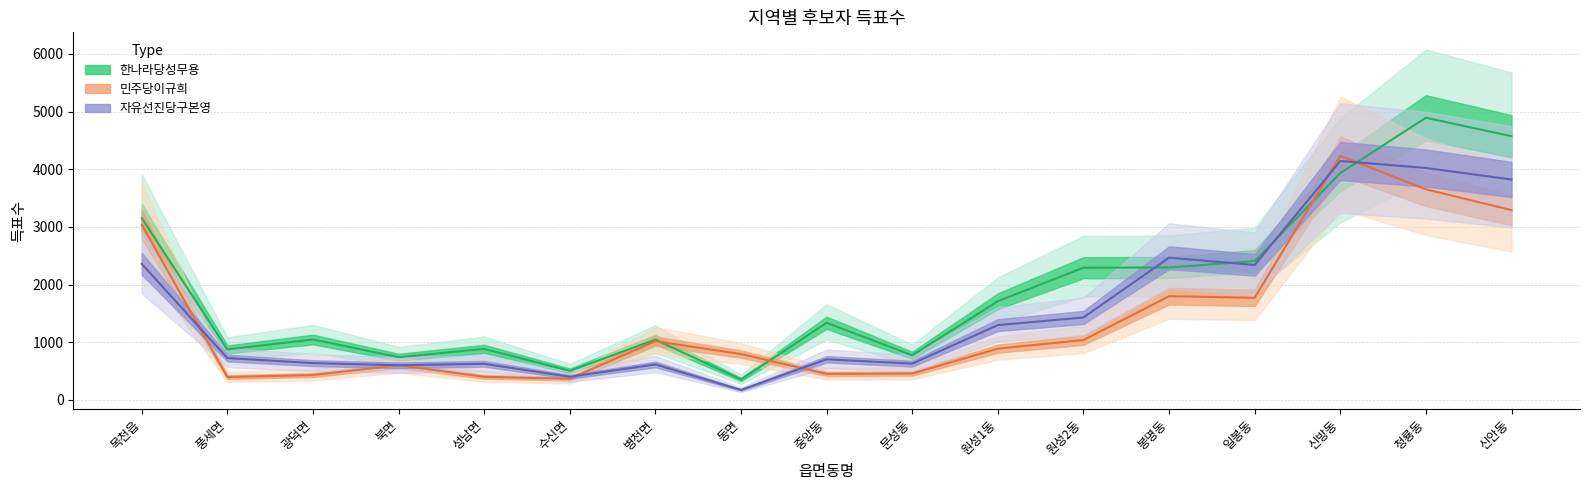

Is this an area chart (filled region under the line)?

No